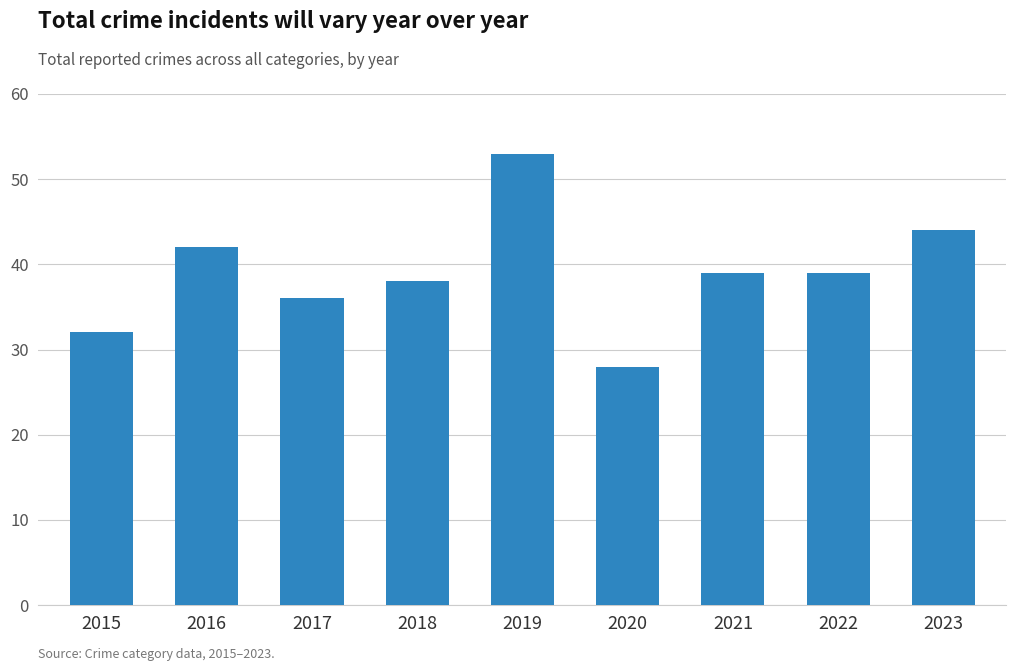

What is the average value?

39